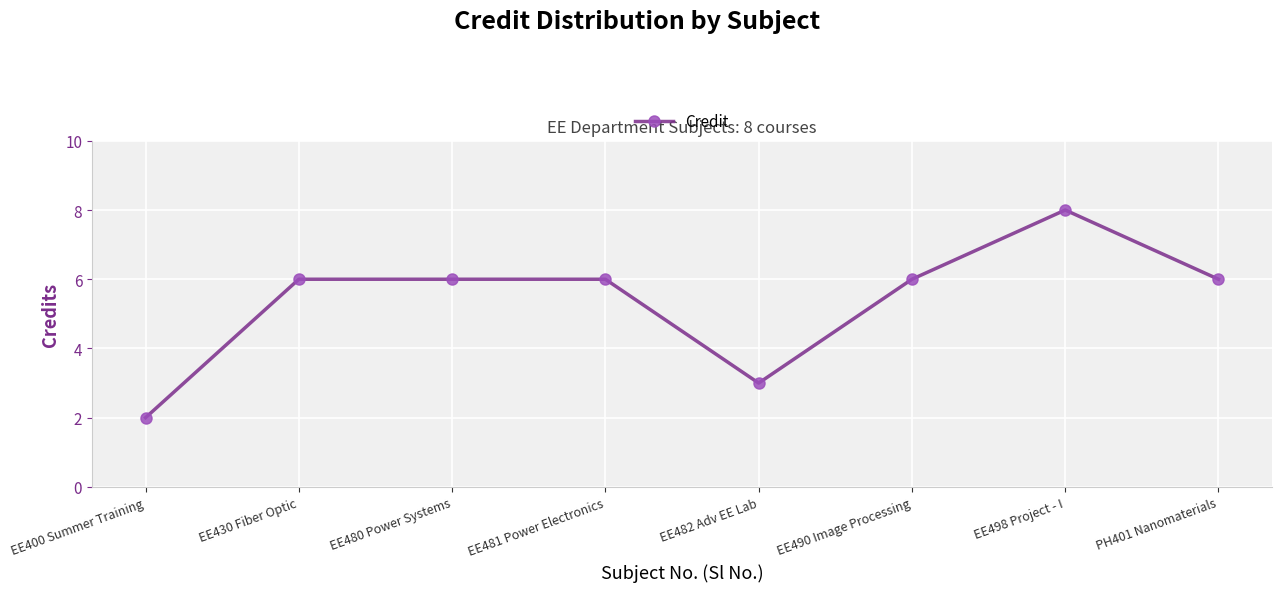

True or false: there are more than 0 points higher than both neighbors.

True